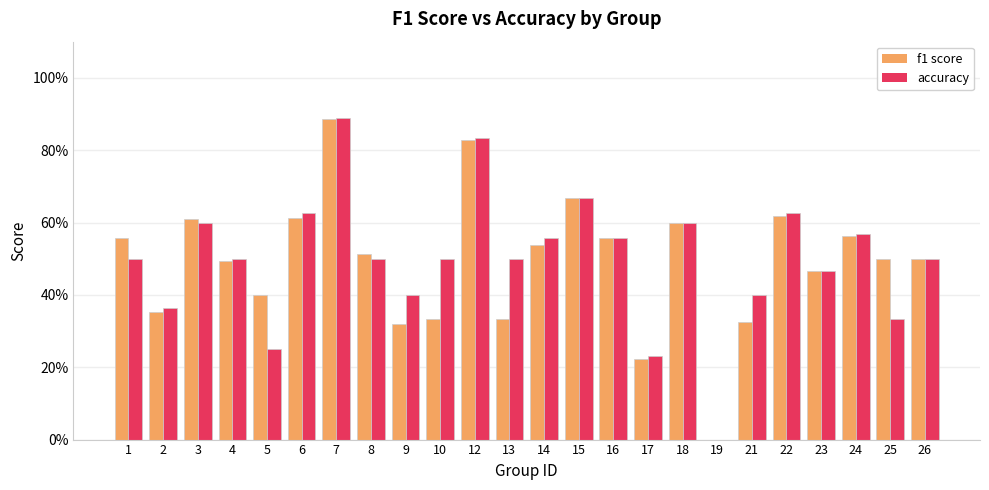

Are the bars horizontal?

No